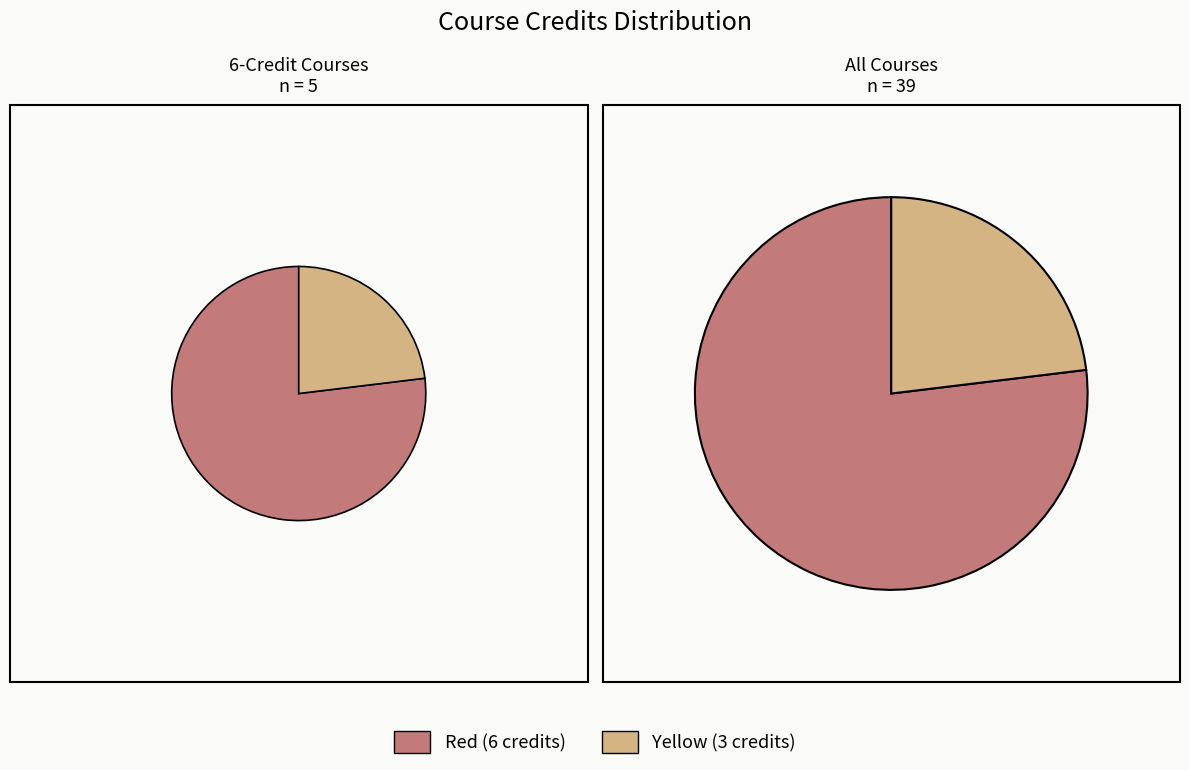

True or false: EE331 accounts for 1% of the total.

False